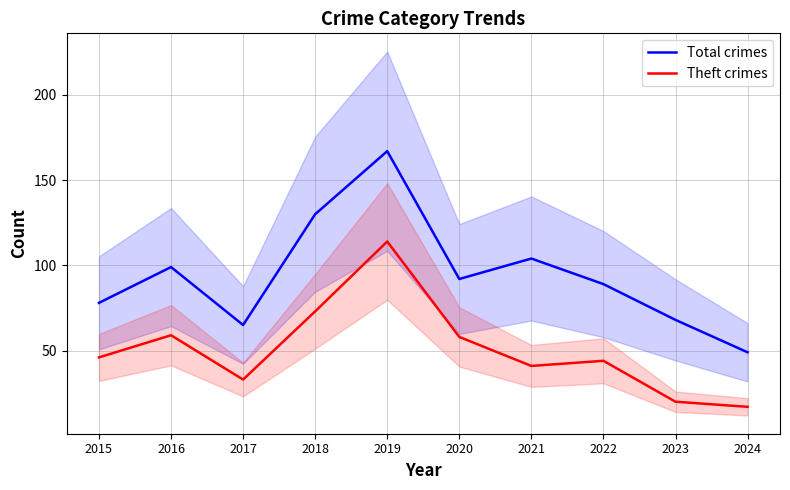

At how many categories does at least one series exceed 60?

9